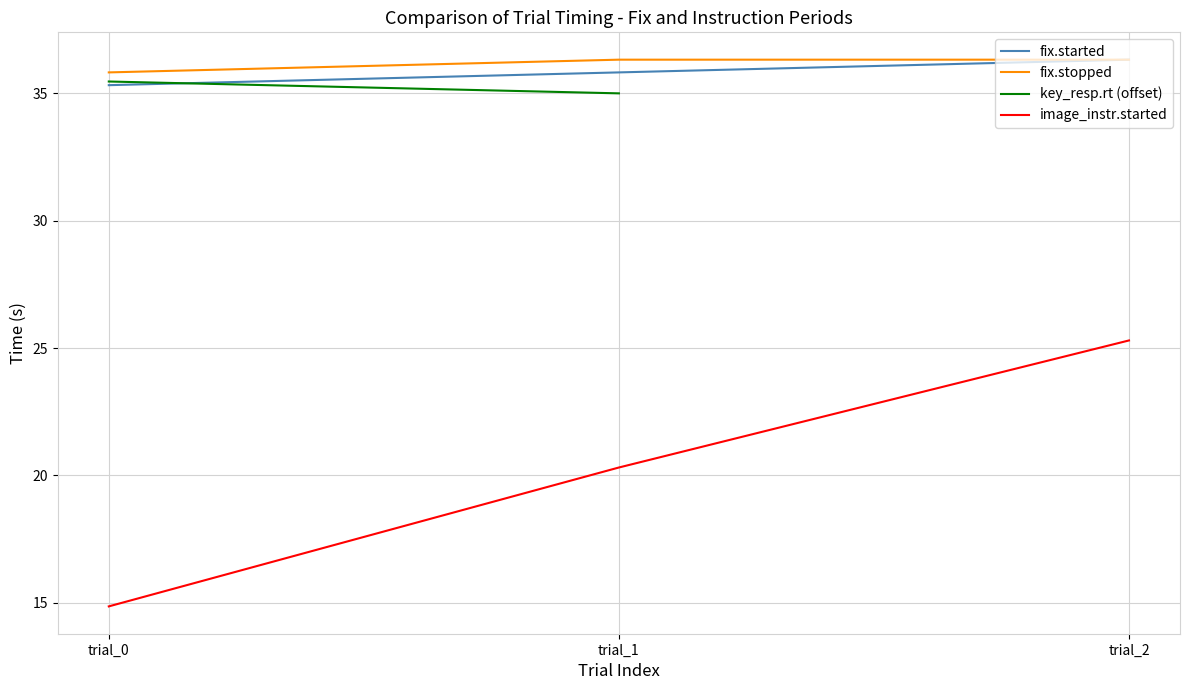

What is the difference between the maximum and minimum values in the image_instr.started series?

10.4